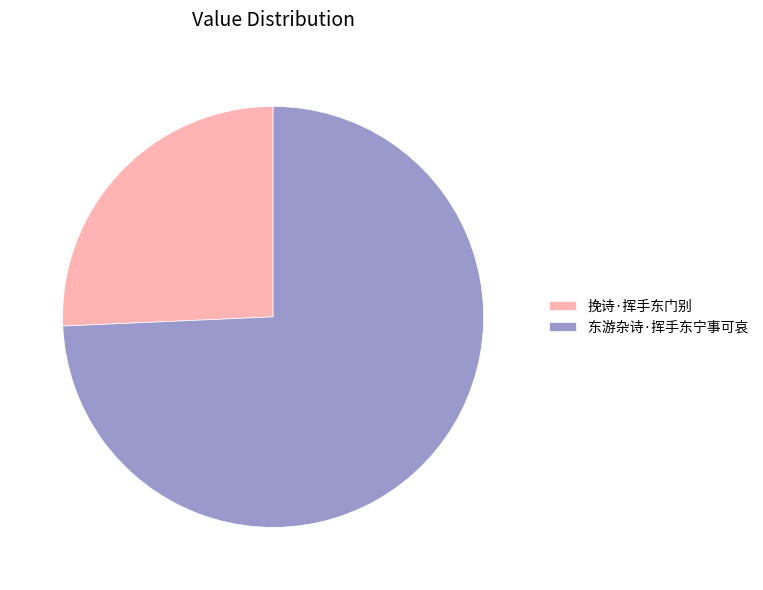

What is the majority slice?

东游杂诗·挥手东宁事可哀